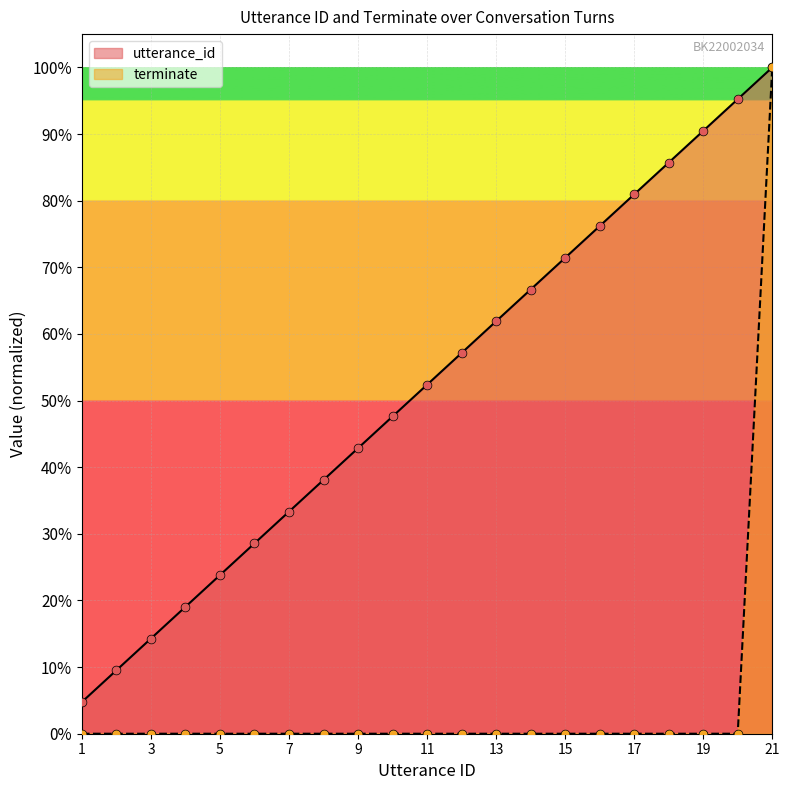

Which series has the largest total across all categories?

utterance_id